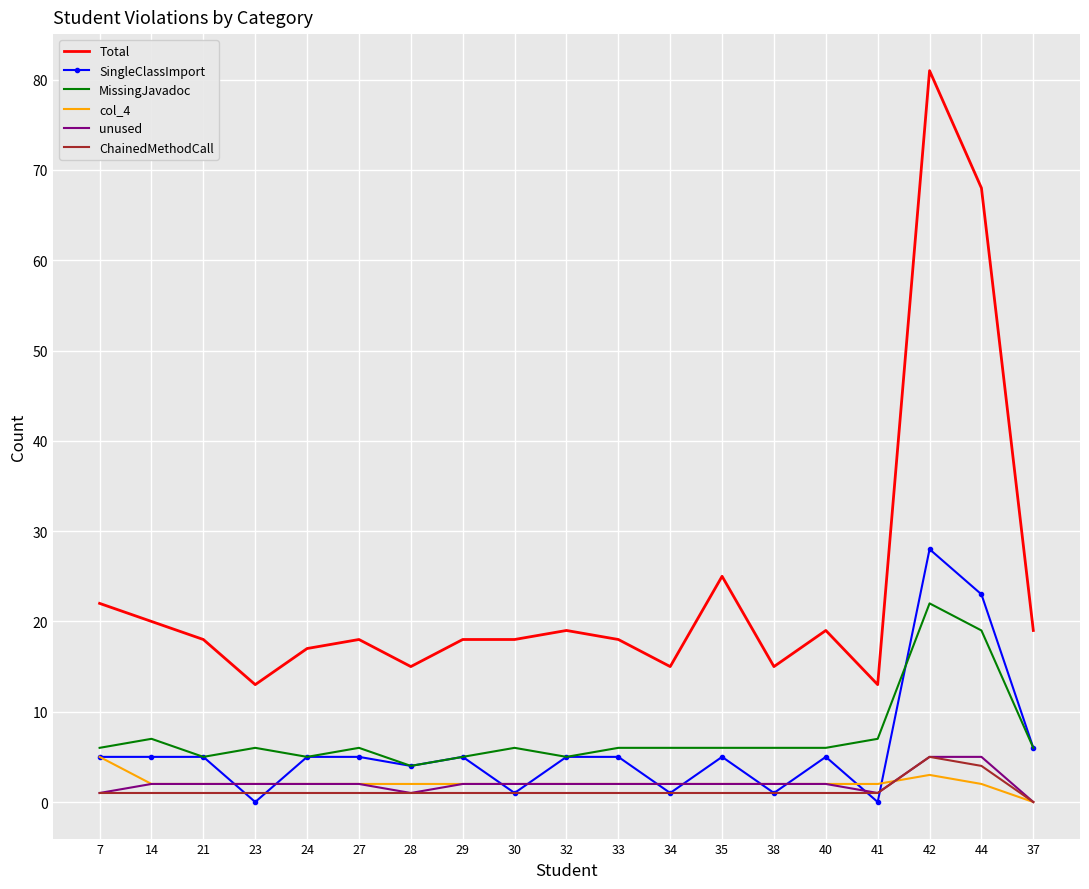

True or false: unused and MissingJavadoc cross at least once.

False